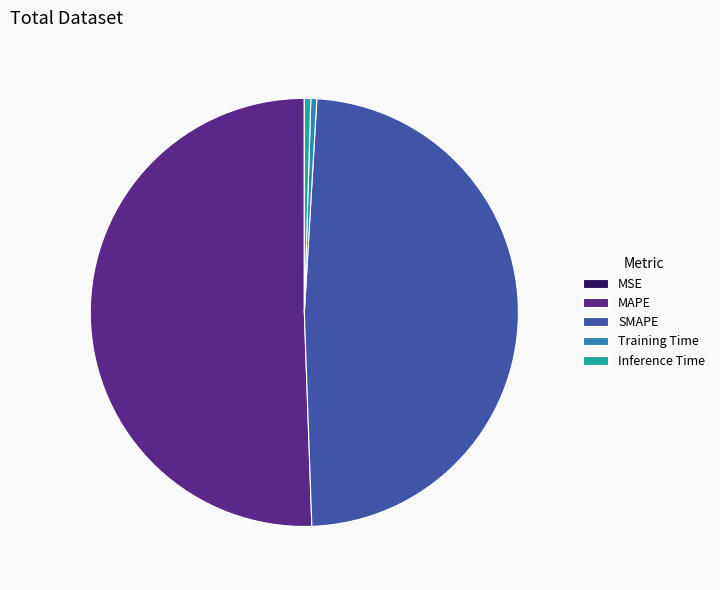

Do MAPE and SMAPE together represent more than half of the pie?

Yes